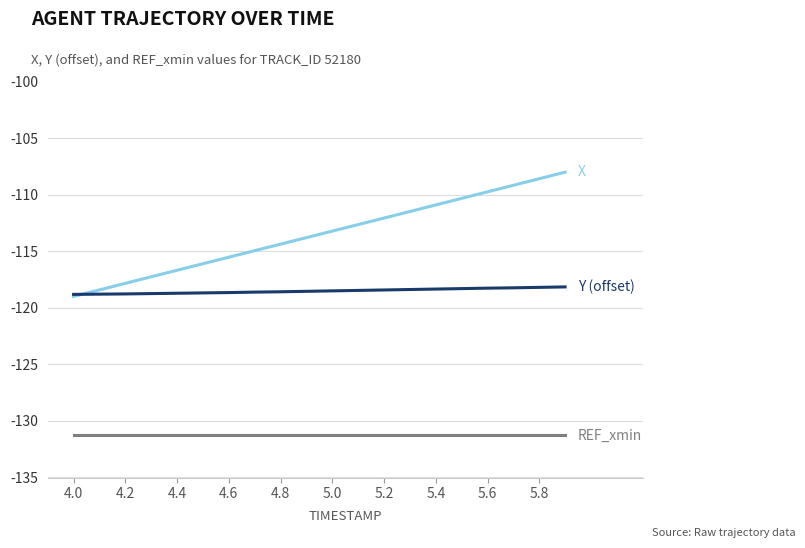

What is the maximum value shown in the chart?

-108.0